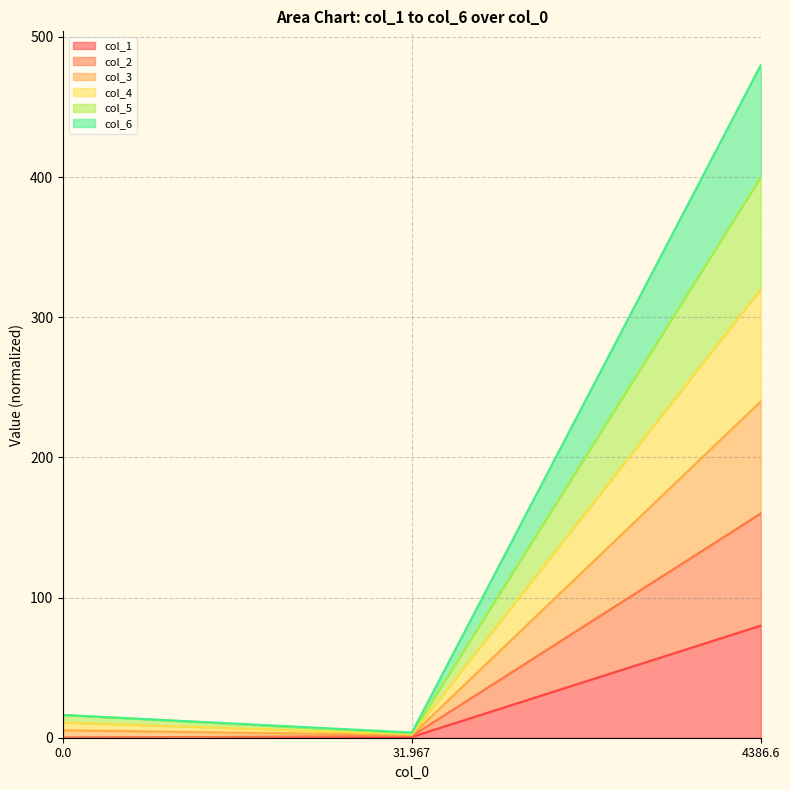

The col_5 series shows 129.2 at 4386.6. True or false?

False